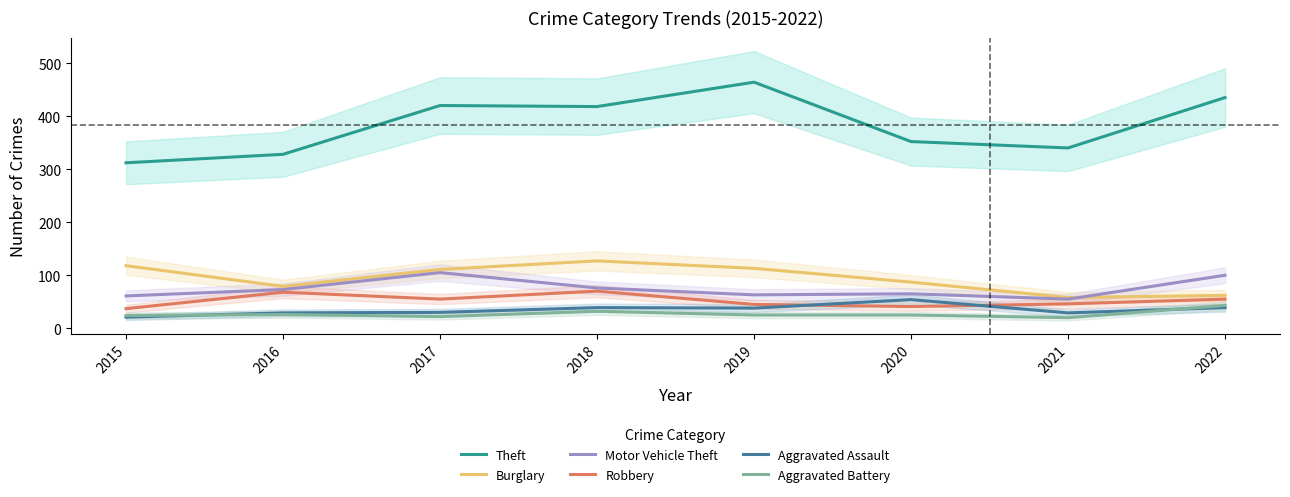

What is the minimum value shown in the chart?

20